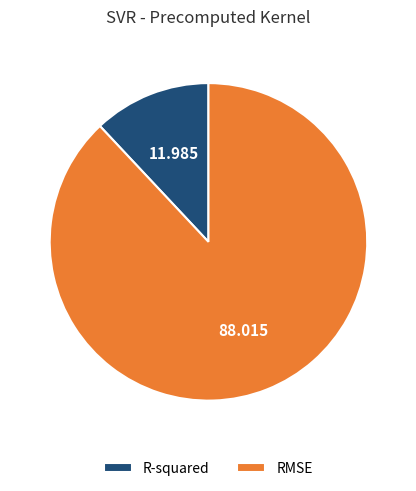

Which slice is the largest?

RMSE